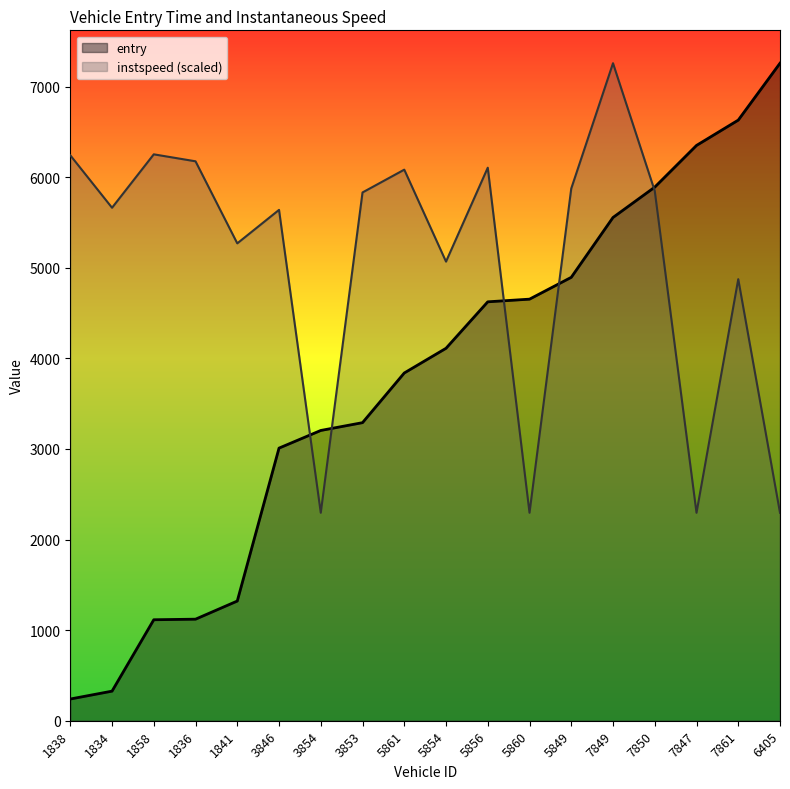

At 7849, list the series in order from largest to smallest.

instspeed (scaled), entry